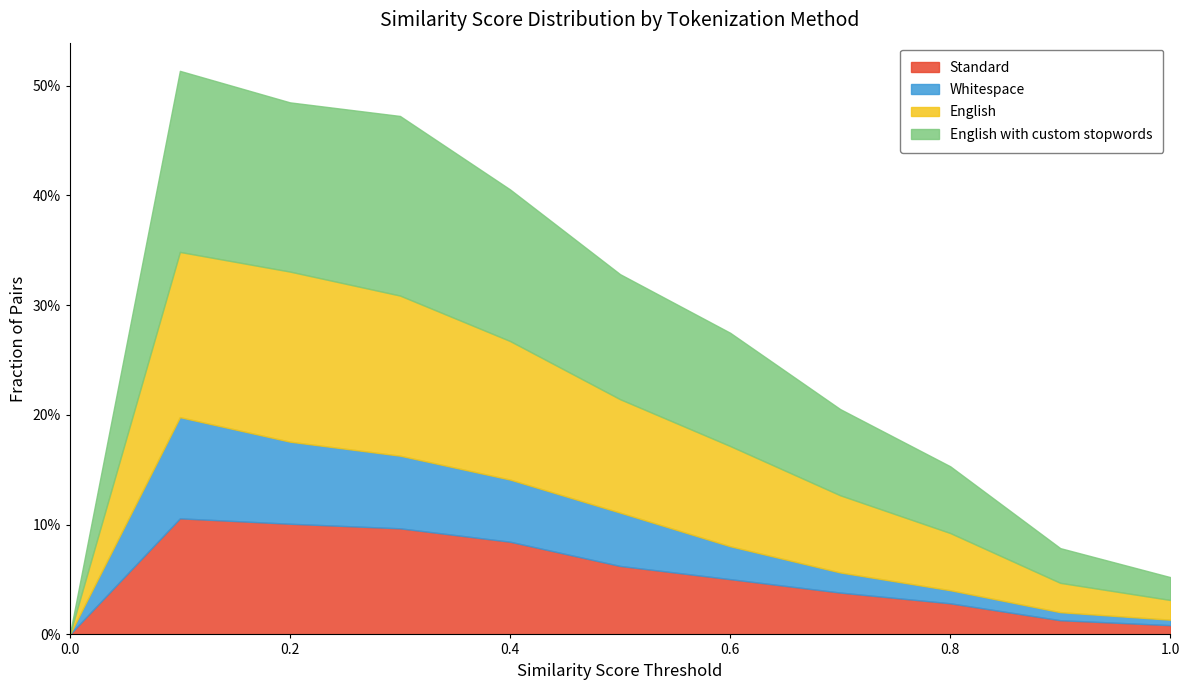

At which category is the sum across all series the highest?

0.1